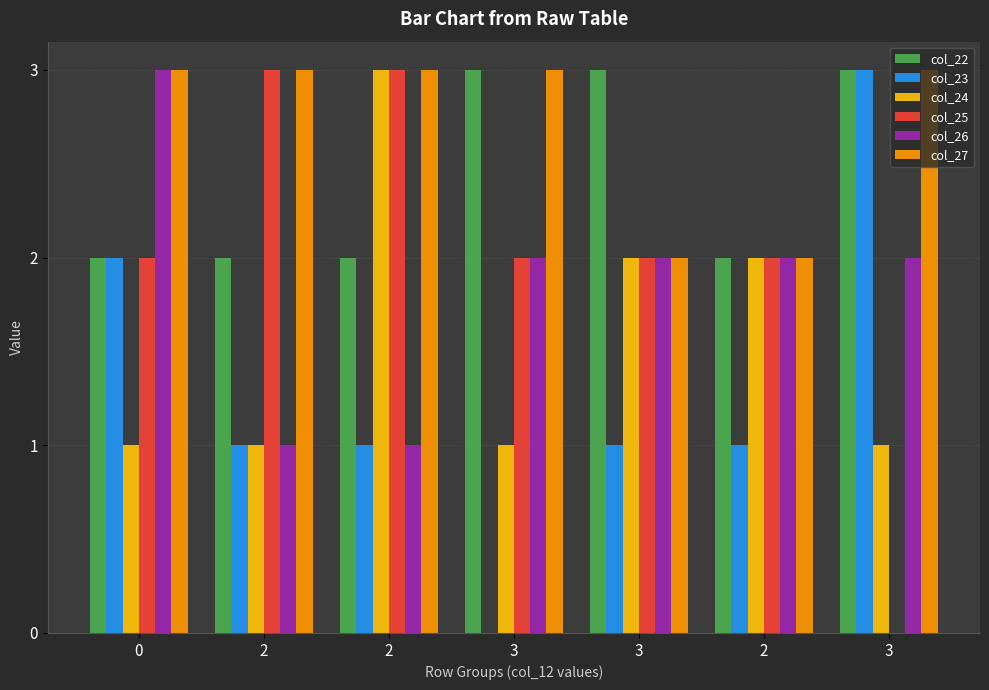

Reading right to left, transcribe all the data shown in this chart.

col_22: 3=3	2=2	3=3	3=3	2=2	2=2	0=2
col_23: 3=3	2=1	3=1	3=0	2=1	2=1	0=2
col_24: 3=1	2=2	3=2	3=1	2=3	2=1	0=1
col_25: 3=0	2=2	3=2	3=2	2=3	2=3	0=2
col_26: 3=2	2=2	3=2	3=2	2=1	2=1	0=3
col_27: 3=3	2=2	3=2	3=3	2=3	2=3	0=3